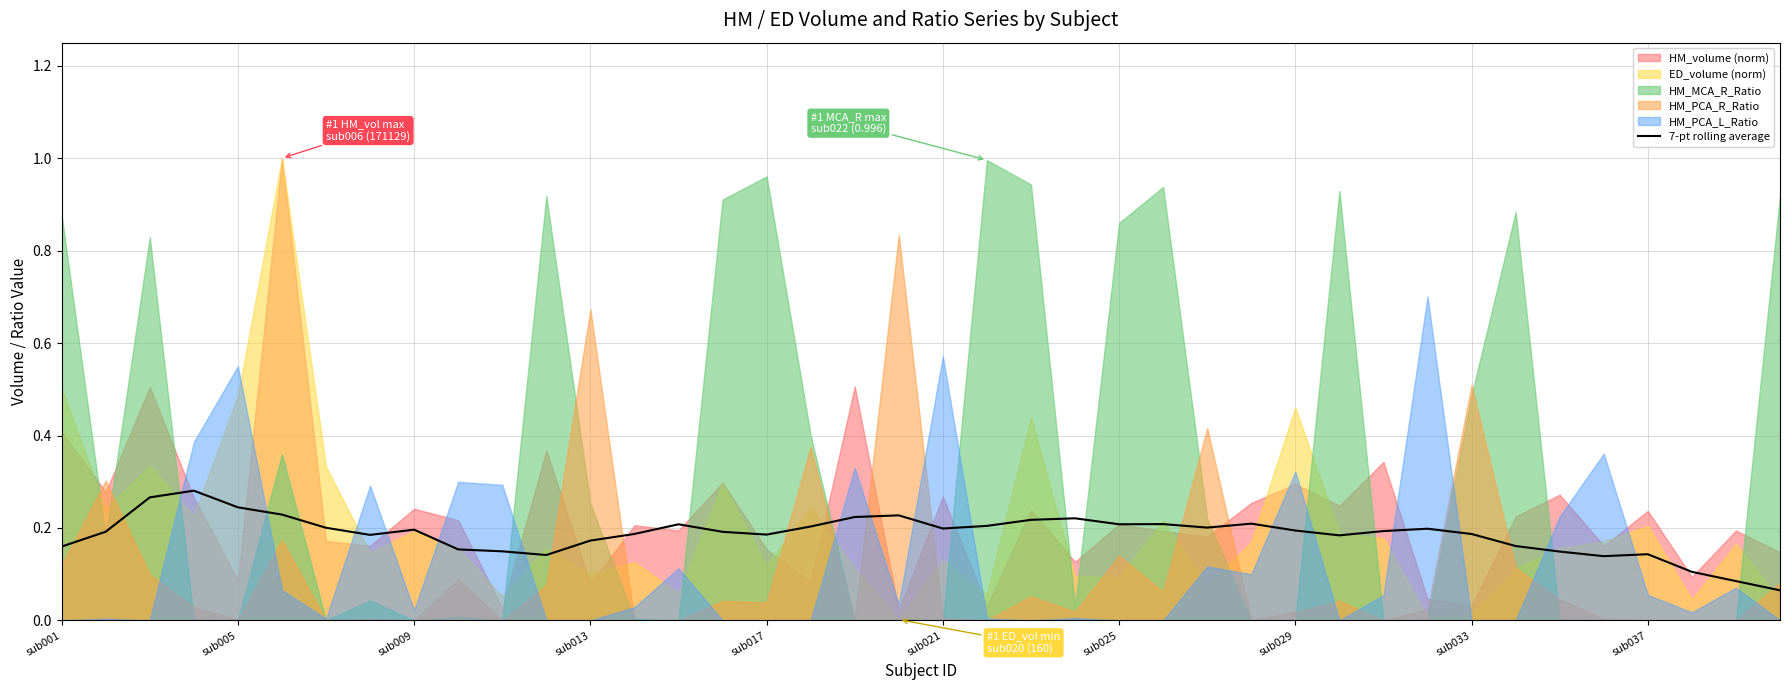

Reading left to right, extract all data points from this chart.

0.2	0.2	0.3	0.3	0.2	0.2	0.2	0.2	0.2	0.2	0.1	0.1	0.2	0.2	0.2	0.2	0.2	0.2	0.2	0.2	0.2	0.2	0.2	0.2	0.2	0.2	0.2	0.2	0.2	0.2	0.2	0.2	0.2	0.2	0.1	0.1	0.1	0.1	0.1	0.1